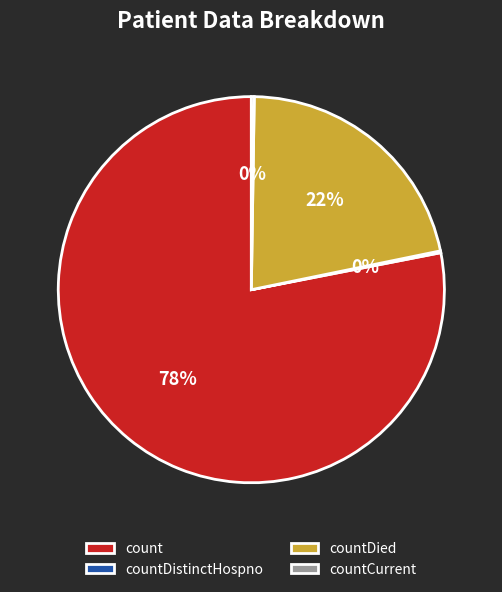

Is it true that countDied is 31% of the pie?

False